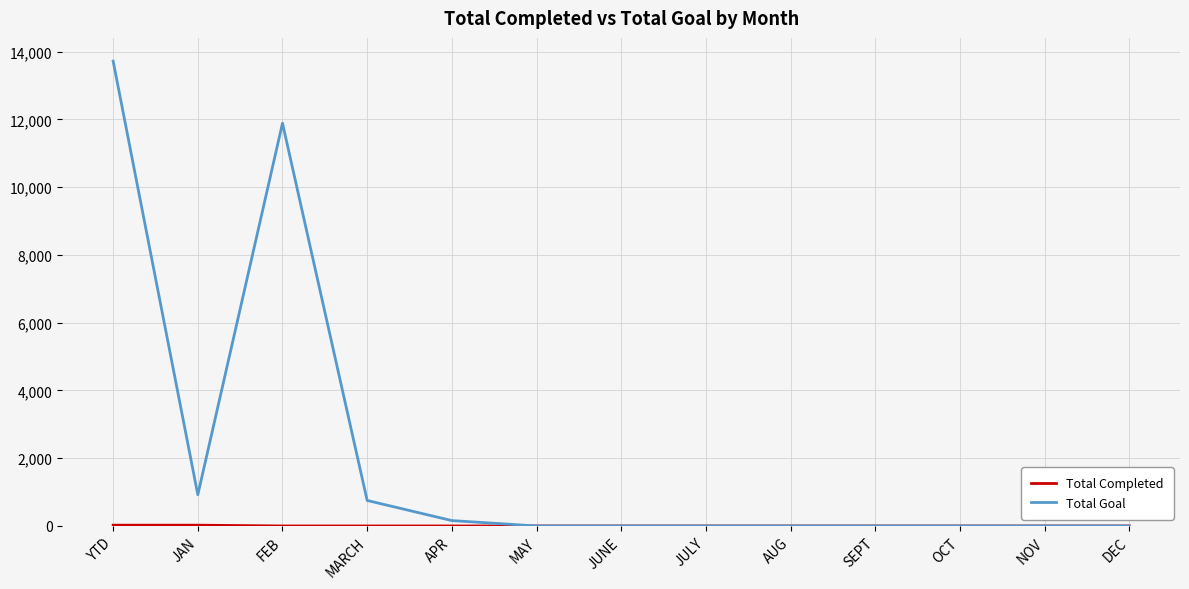

Which series changed the most between FEB and DEC?

Total Goal